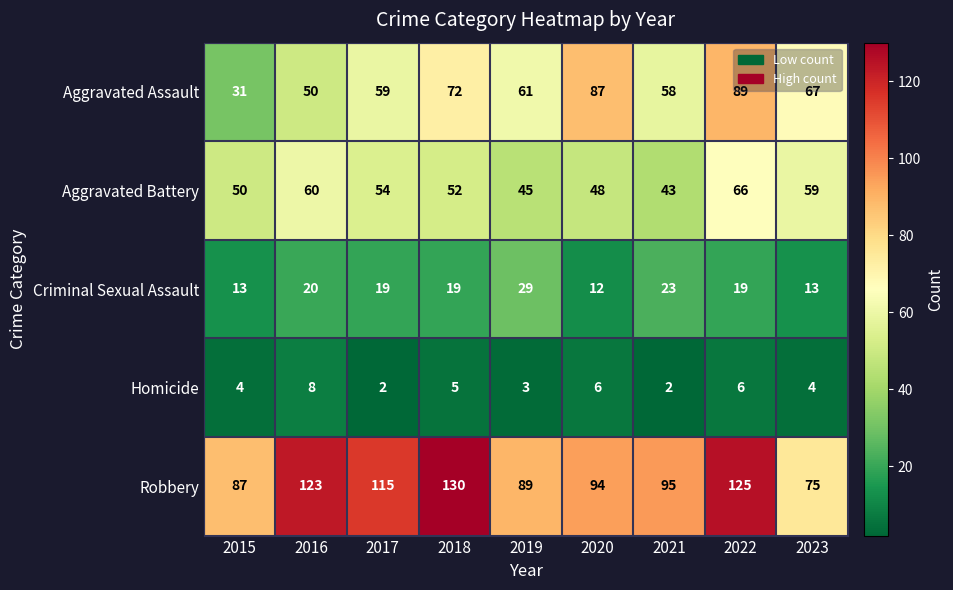

How many distinct data groups are displayed?

5